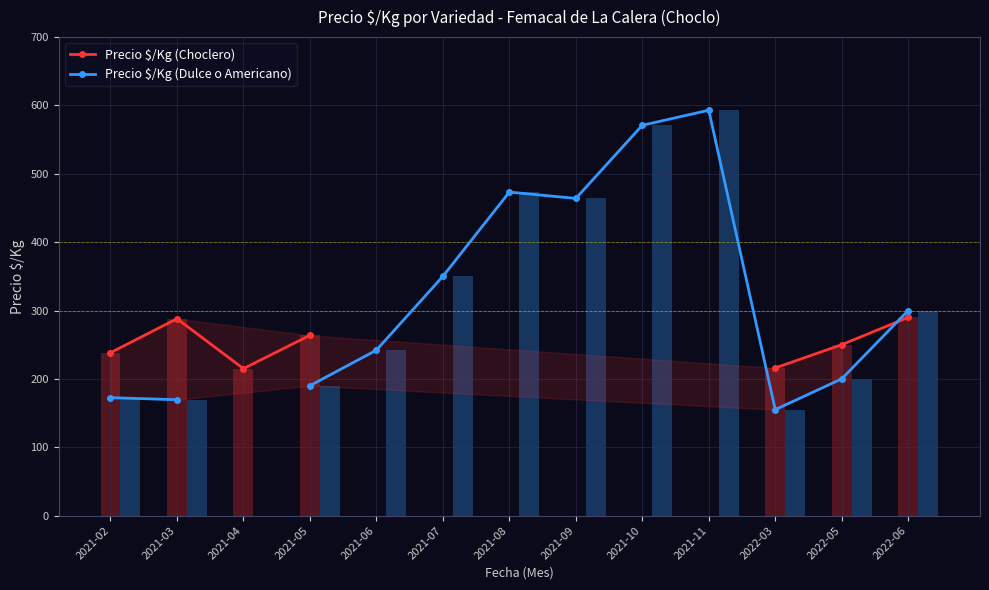

How many positive values does the Precio $/Kg (Dulce o Americano) series have?

12